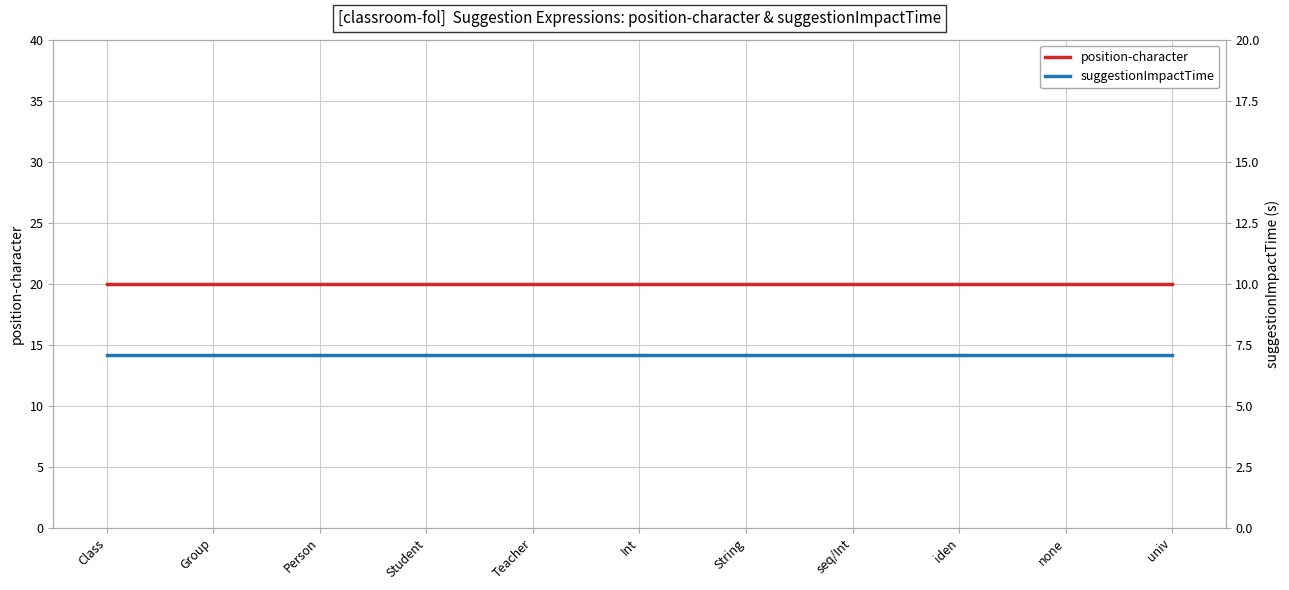

True or false: suggestionImpactTime and position-character cross at least once.

False